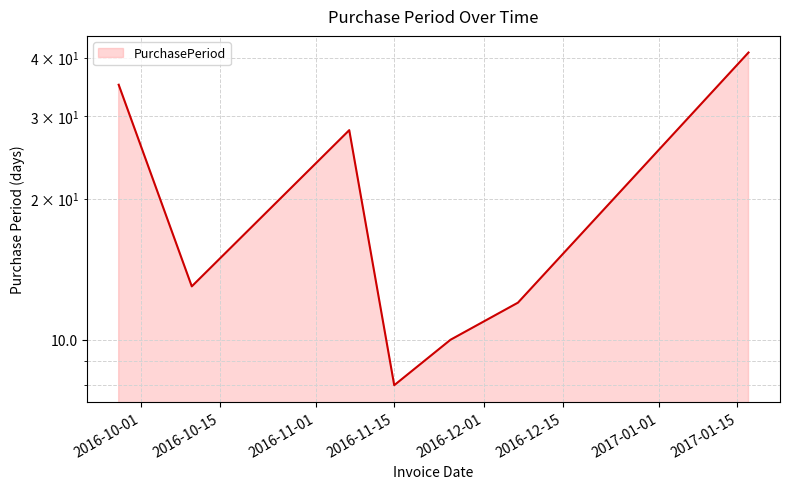

Where does the data first go above 13?

2016-09-27